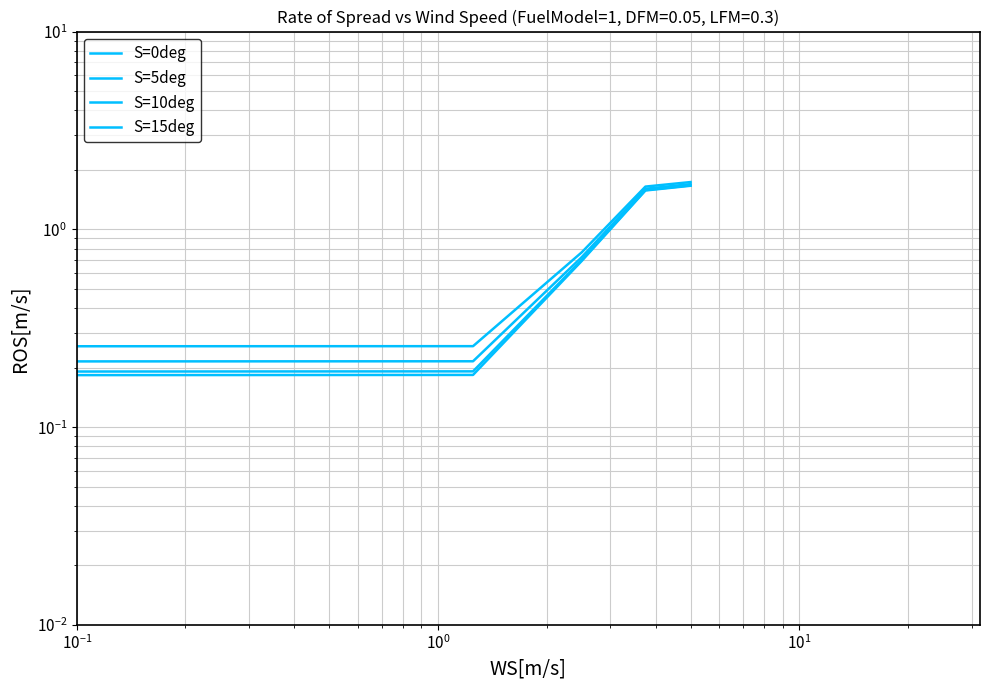

What is the maximum value shown in the chart?

1.7